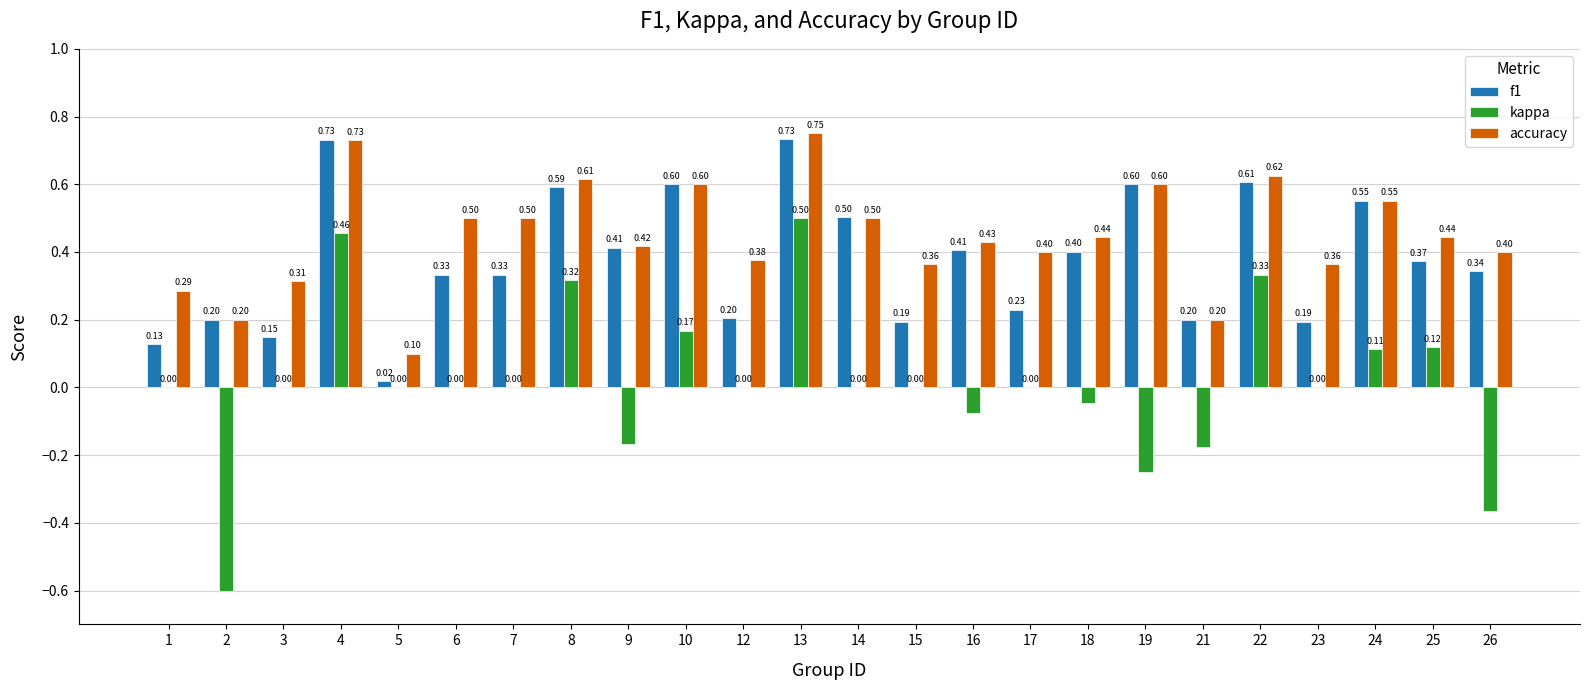

Which series has the largest total across all categories?

accuracy